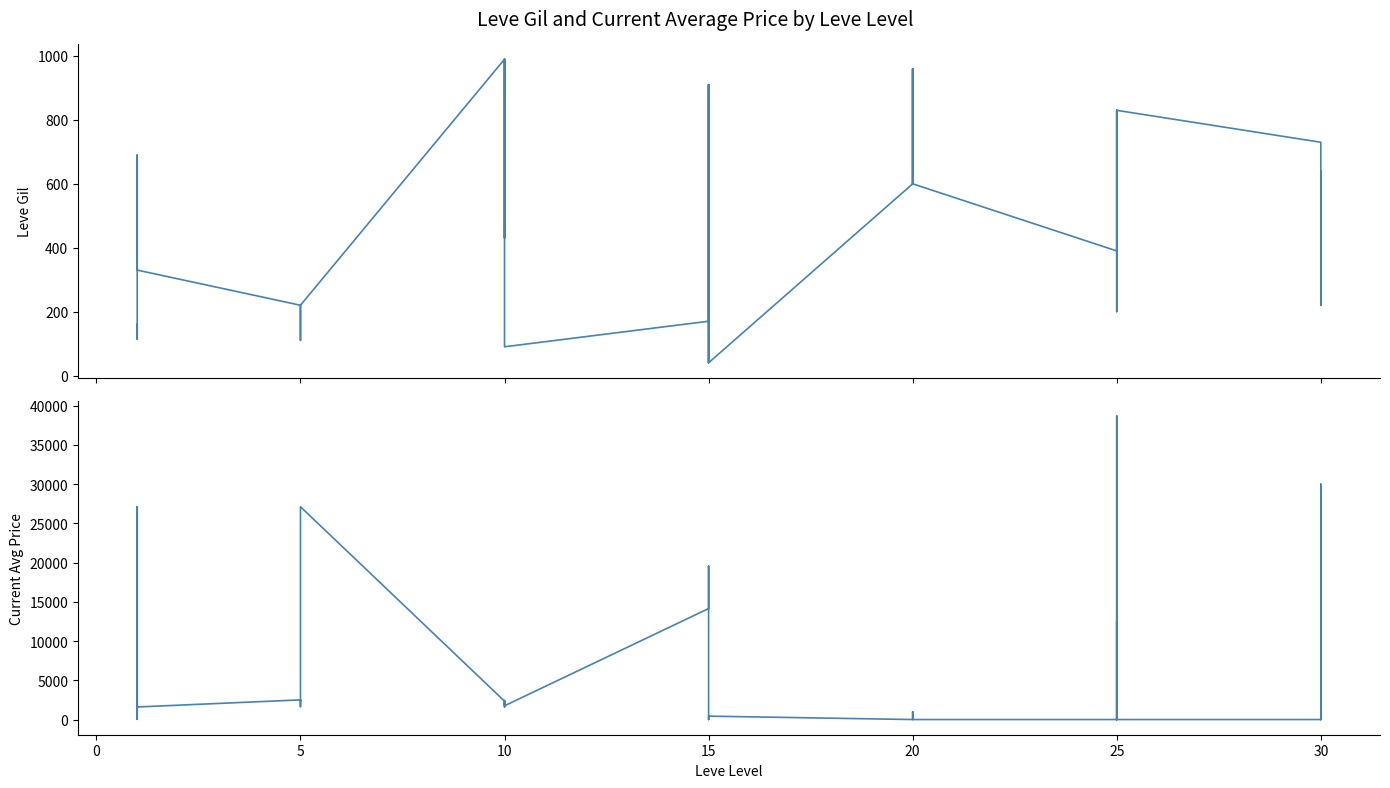

What is the total value across all series at 10?

3332